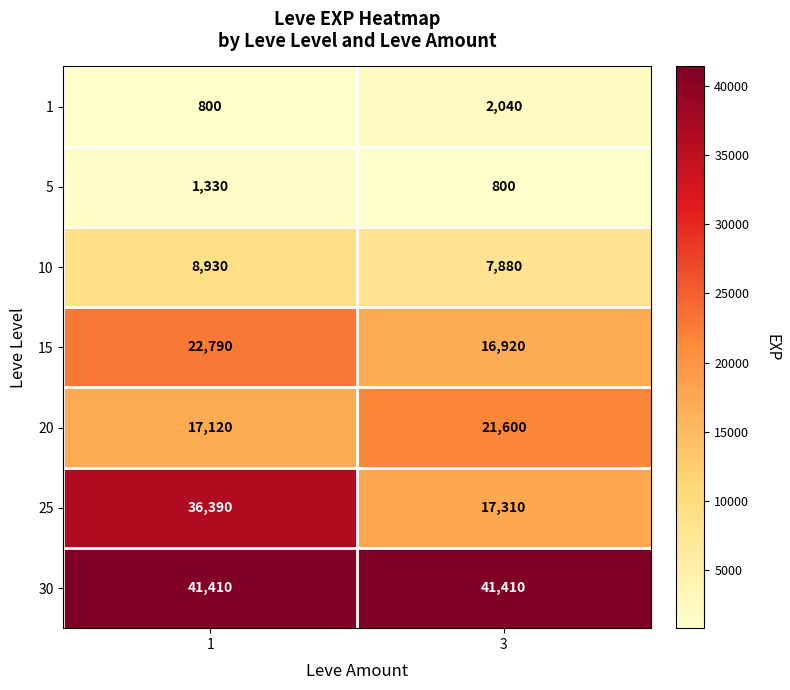

What is the difference between the maximum and minimum values in the 10 series?

1050